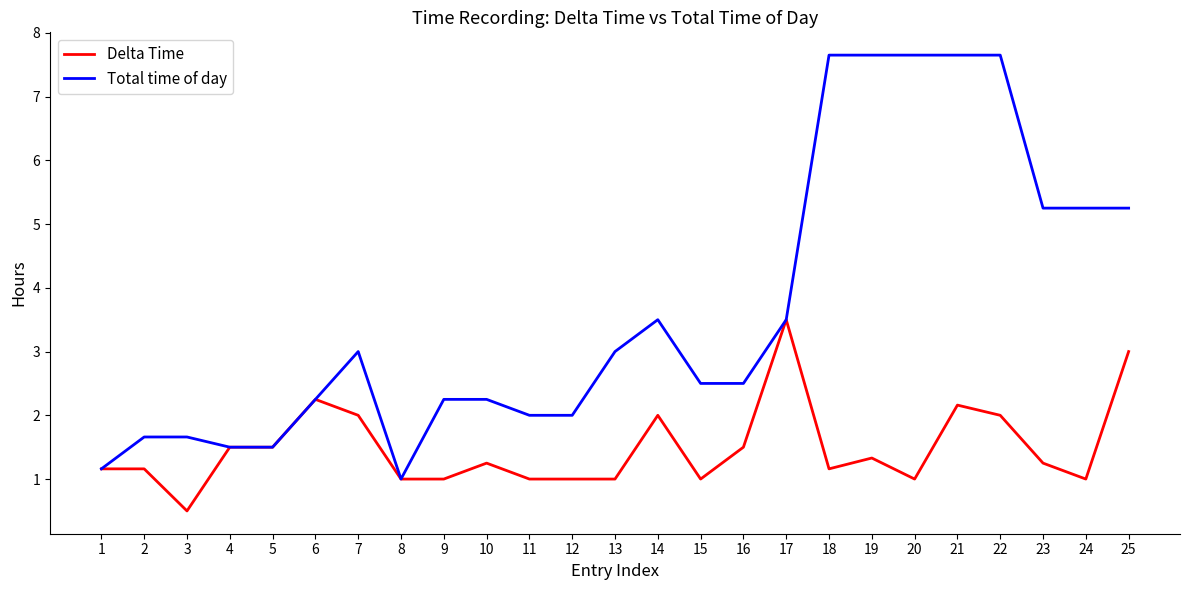

Which series has the largest range (max minus min)?

Total time of day